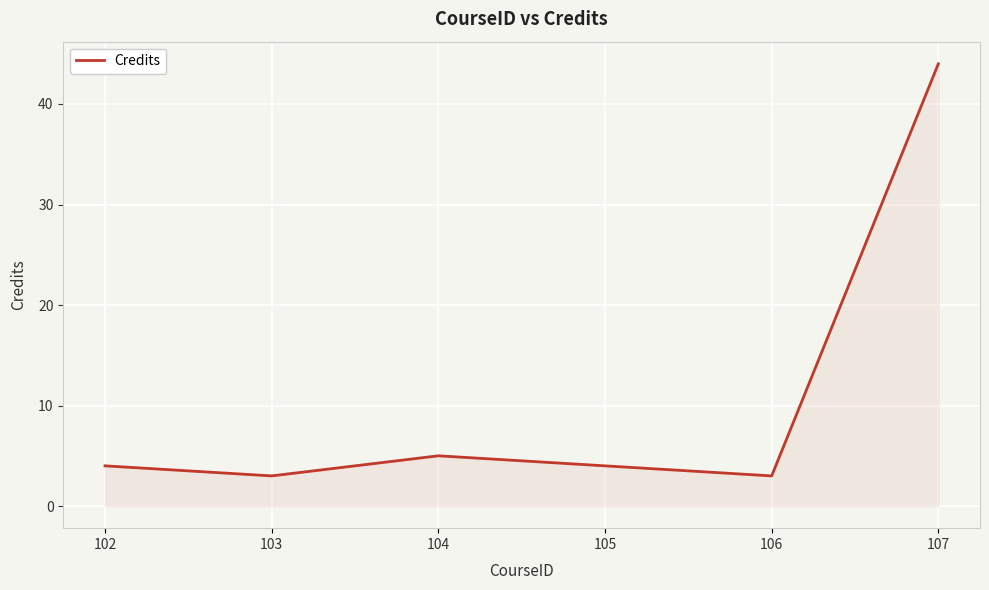

What is the difference between the maximum and minimum values?

41